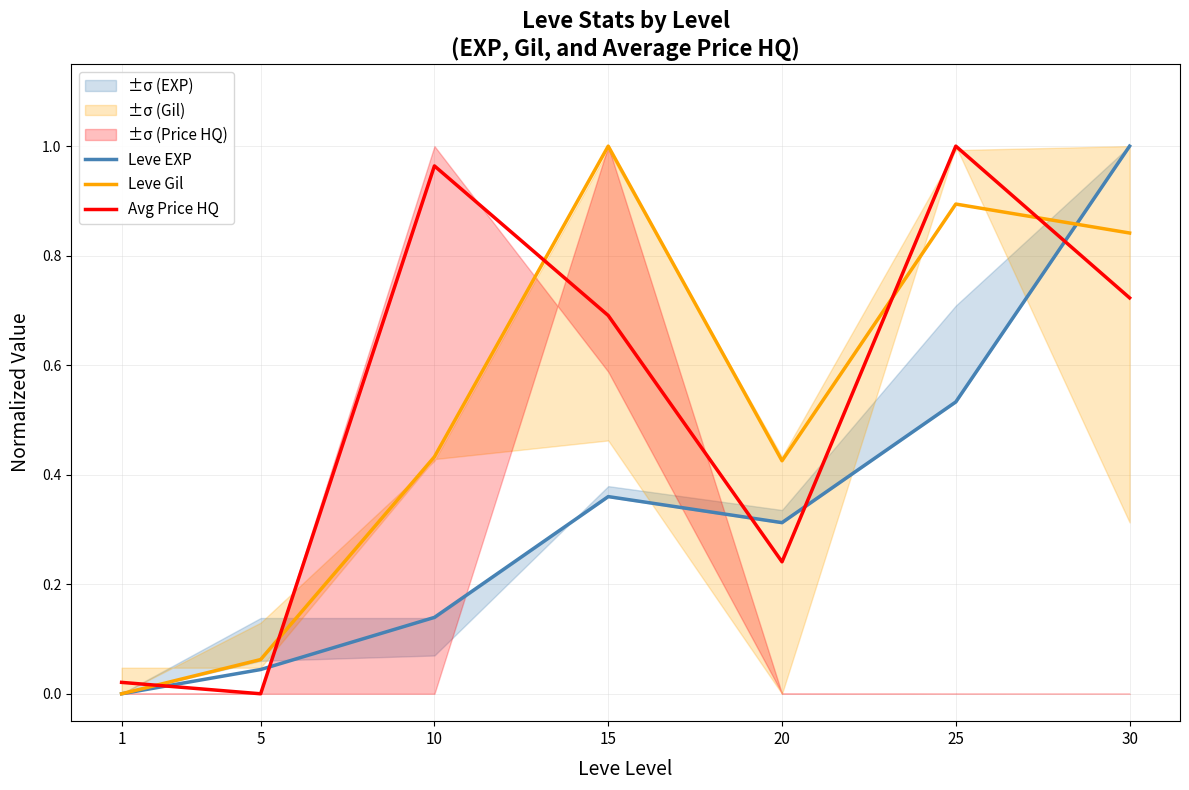

How many lines are shown in the chart?

3